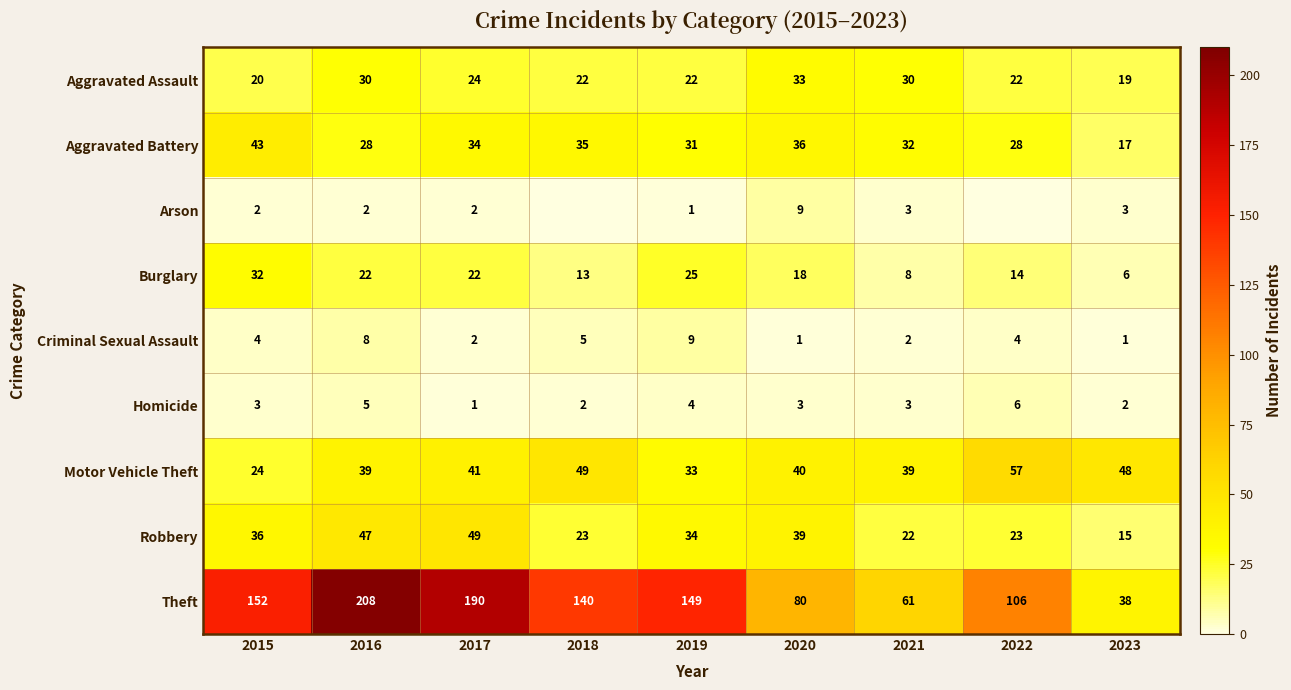

Is it true that Robbery equals 72 at 2016?

False